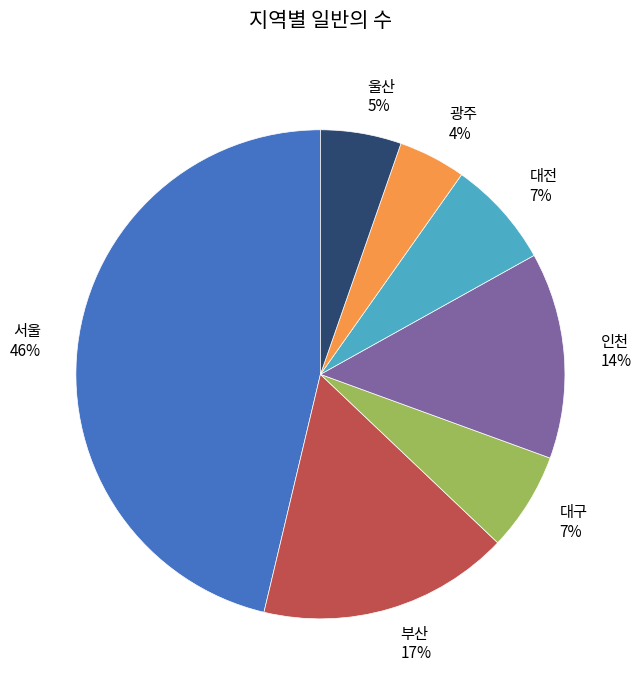

To the nearest percent, what is the difference between the largest and smallest slice percentages?

42%